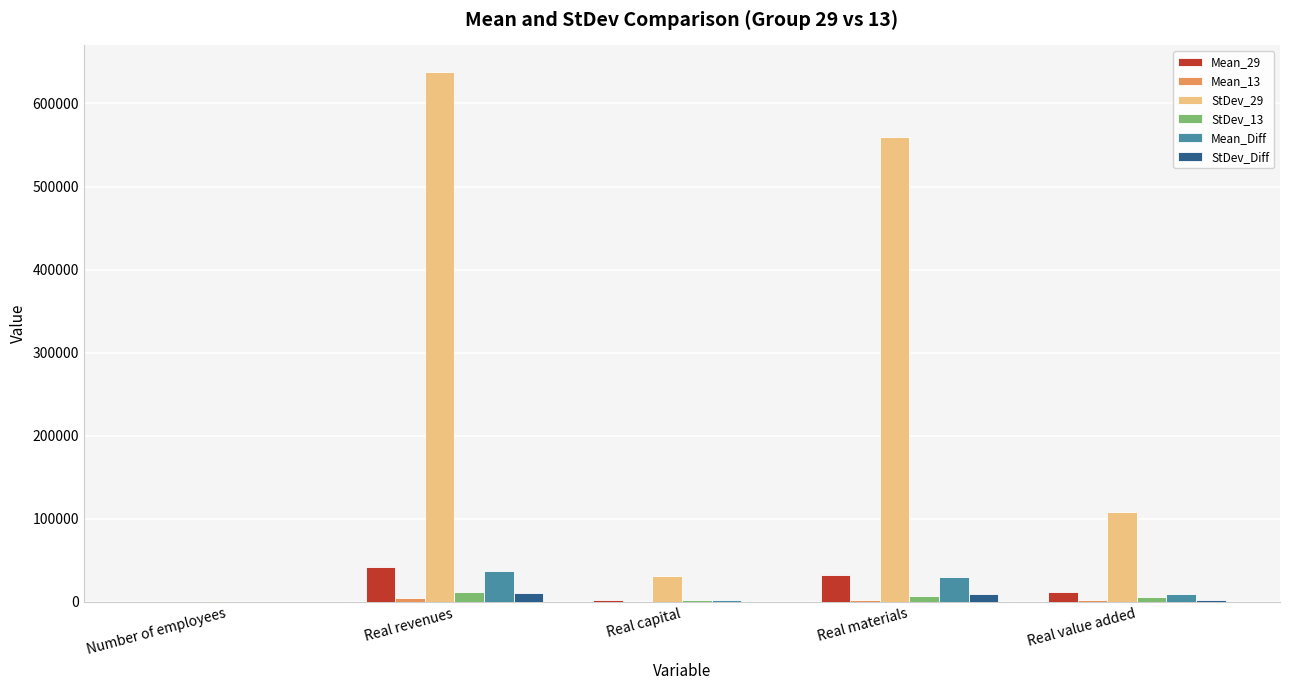

What is the difference between the Mean_29 values at Real revenues and Number of employees?

41975.9